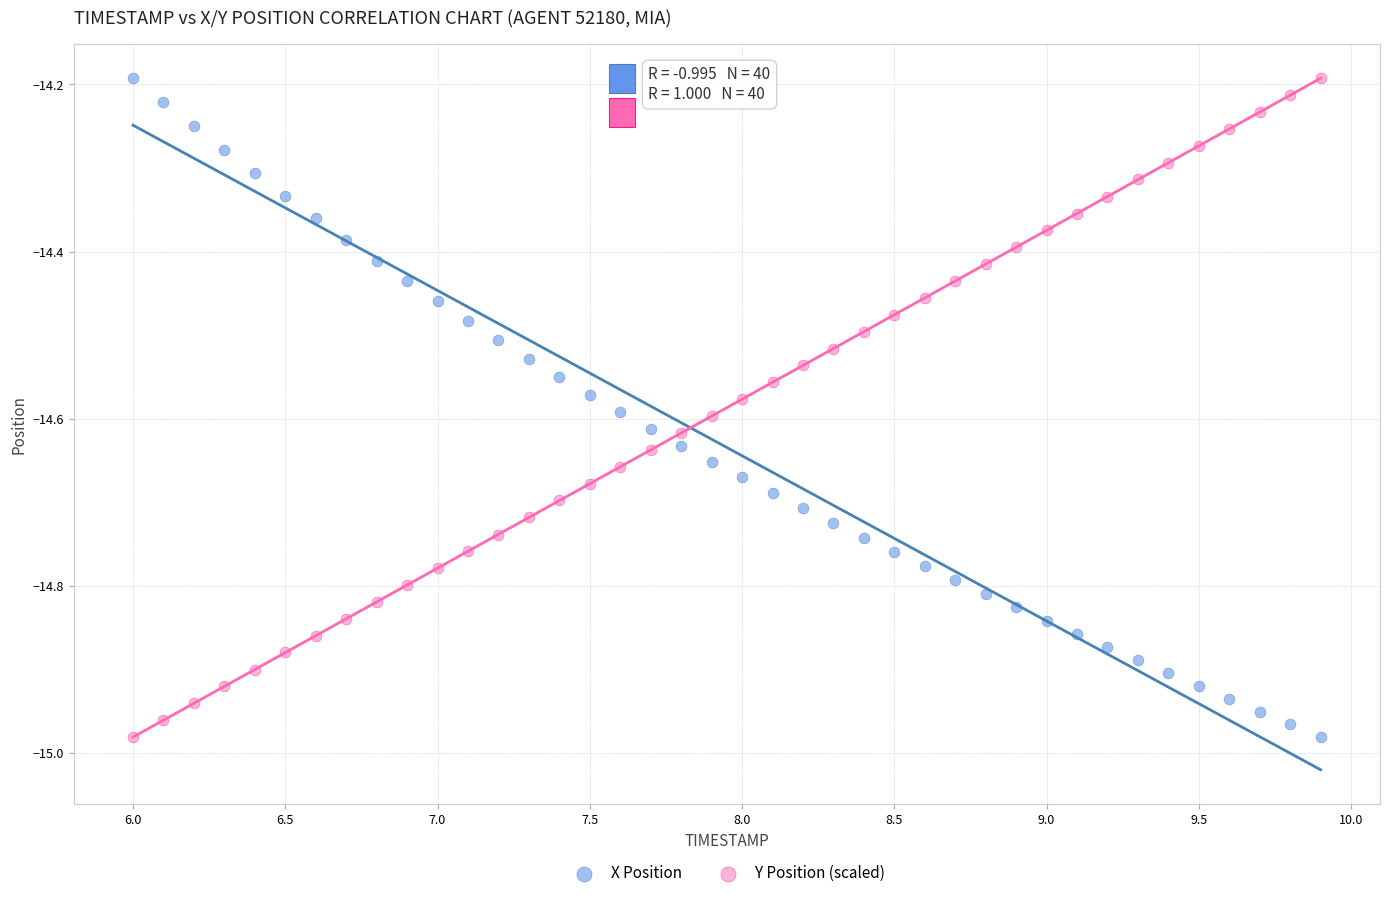

What is the X range (max minus min) for the scatter plot?

3.9